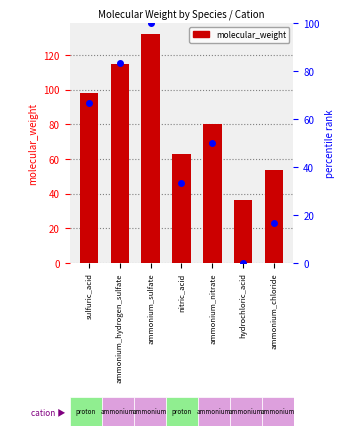

Which series reaches the maximum Y coordinate?

molecular_weight